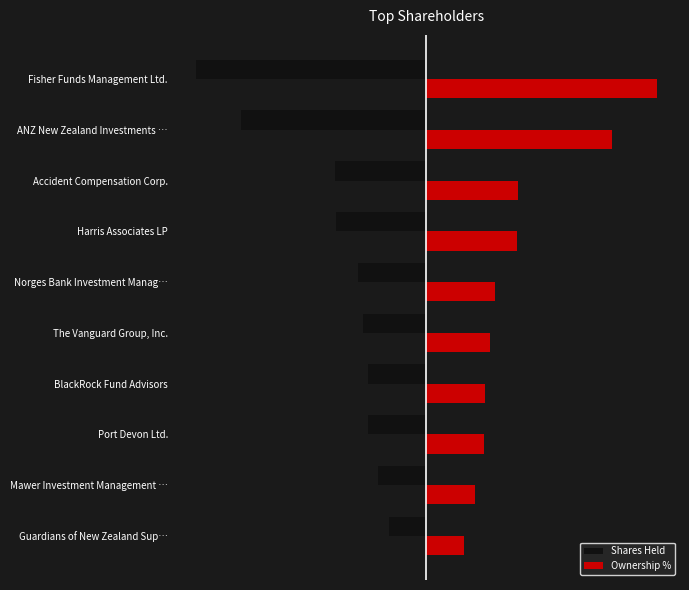

Reading left to right, what are all the values shown in this chart?

Shares Held: -0.1	-0.1	-0.0	-0.0	-0.0	-0.0	-0.0	-0.0	-0.0	-0.0
Ownership %: 0.1	0.1	0.0	0.0	0.0	0.0	0.0	0.0	0.0	0.0